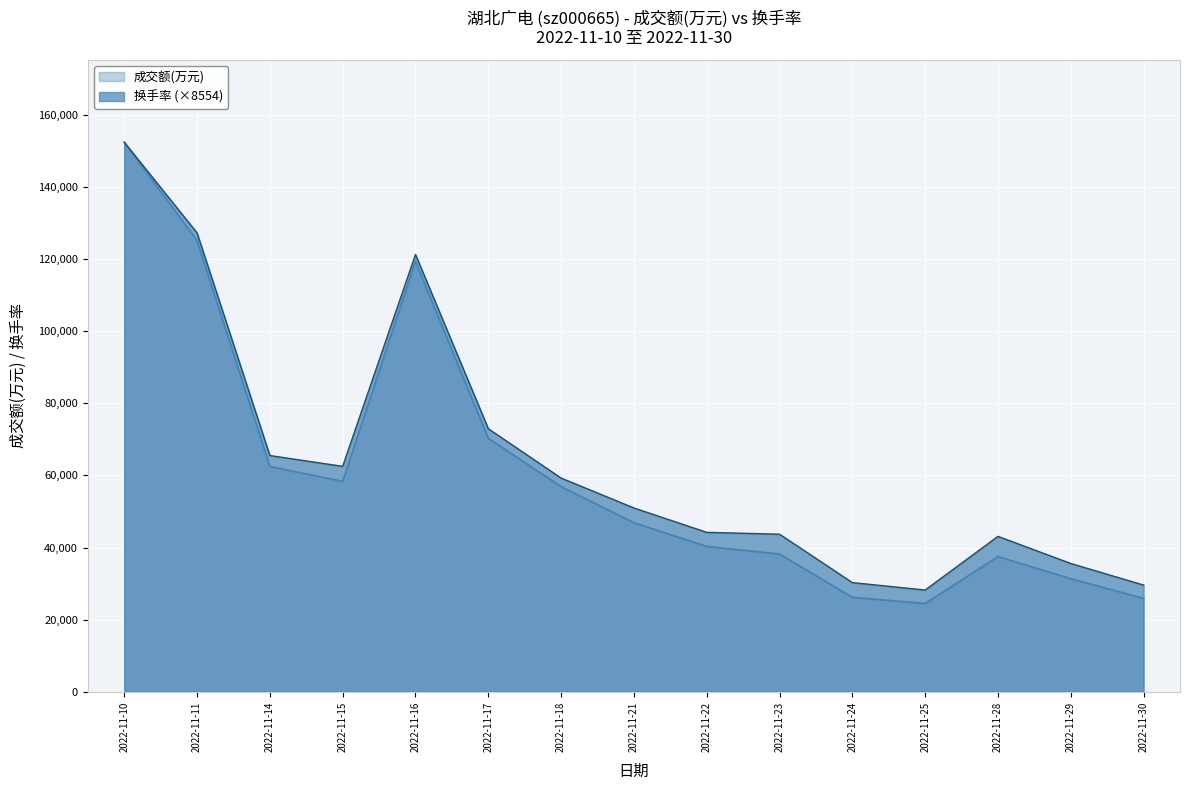

At which category does 换手率 reach its first local peak?

2022-11-16